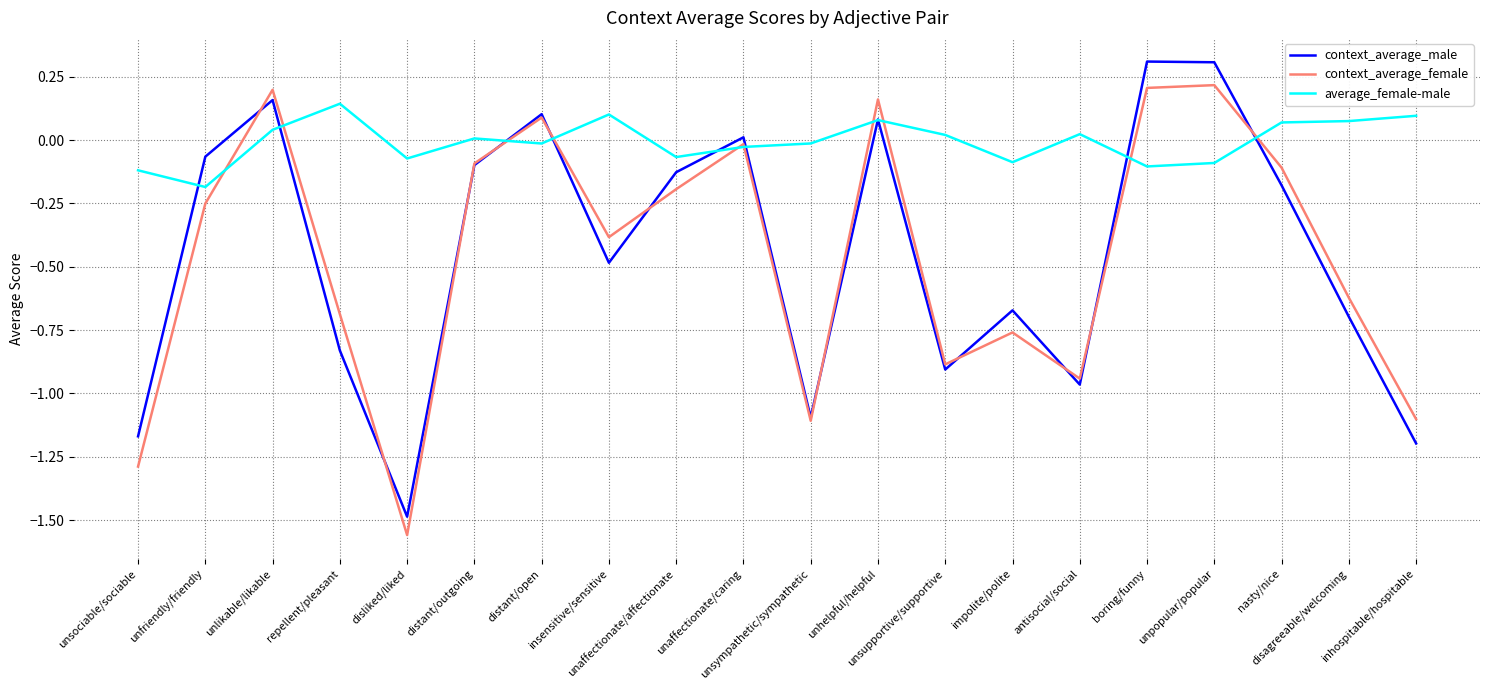

Which series changed the most between unlikable/likable and distant/outgoing?

context_average_female